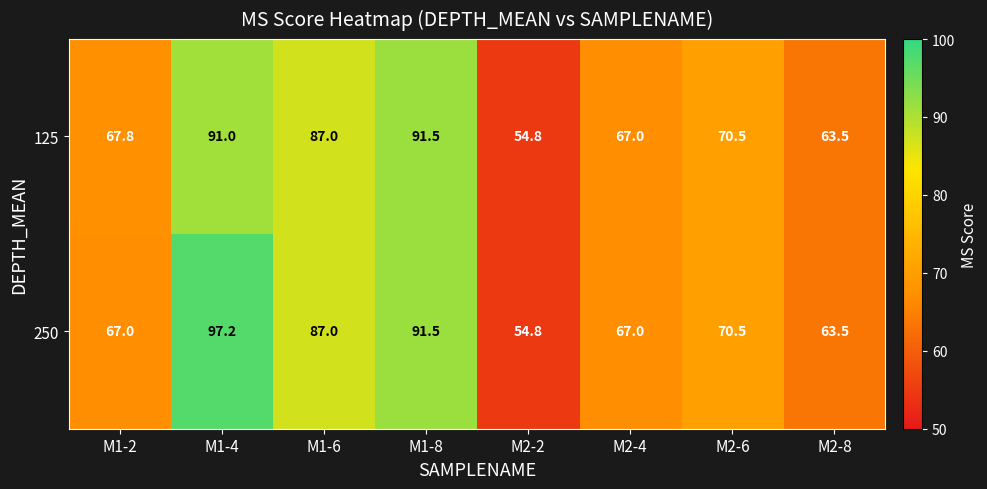

What is the difference between the maximum and minimum values in the 250 series?

42.4